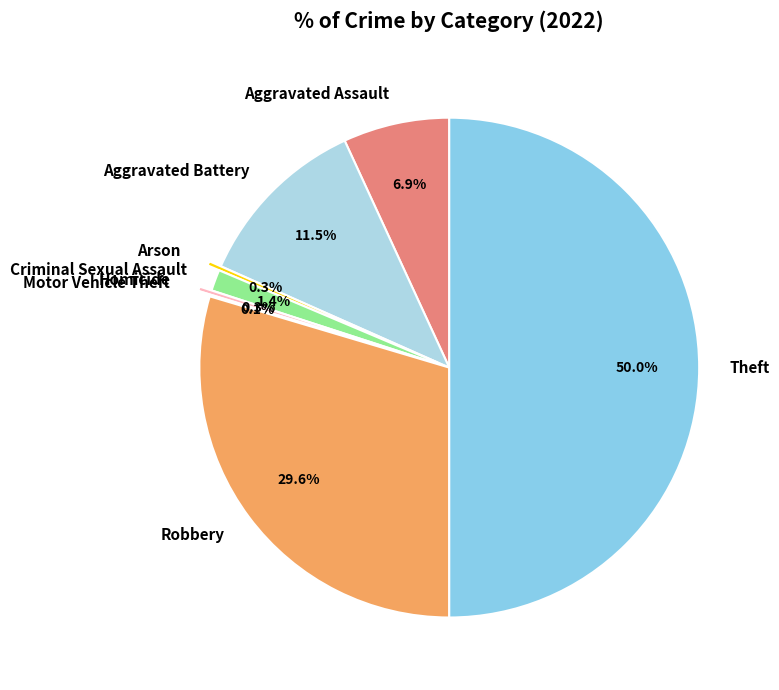

Is Criminal Sexual Assault the majority of the pie?

No